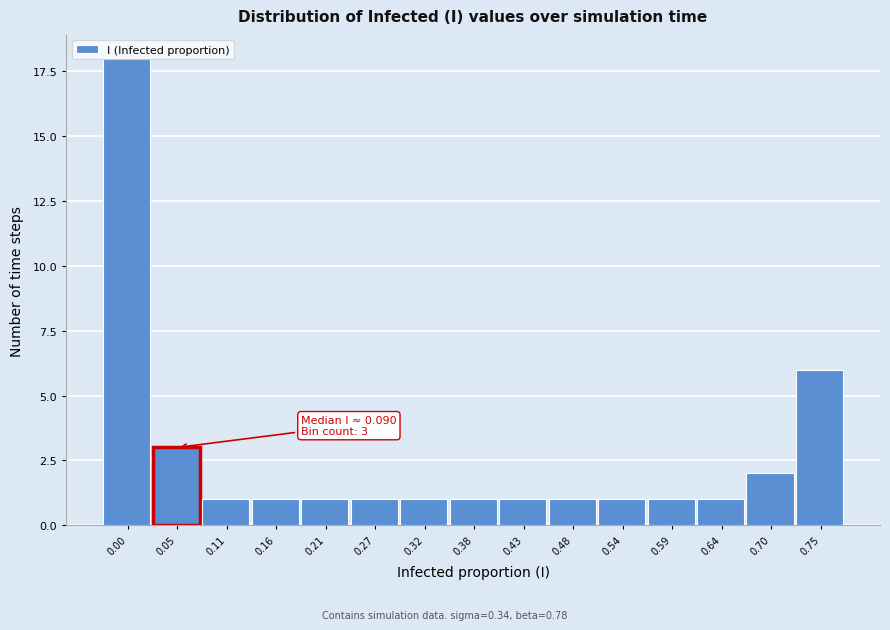

What is the maximum value shown in the chart?

18